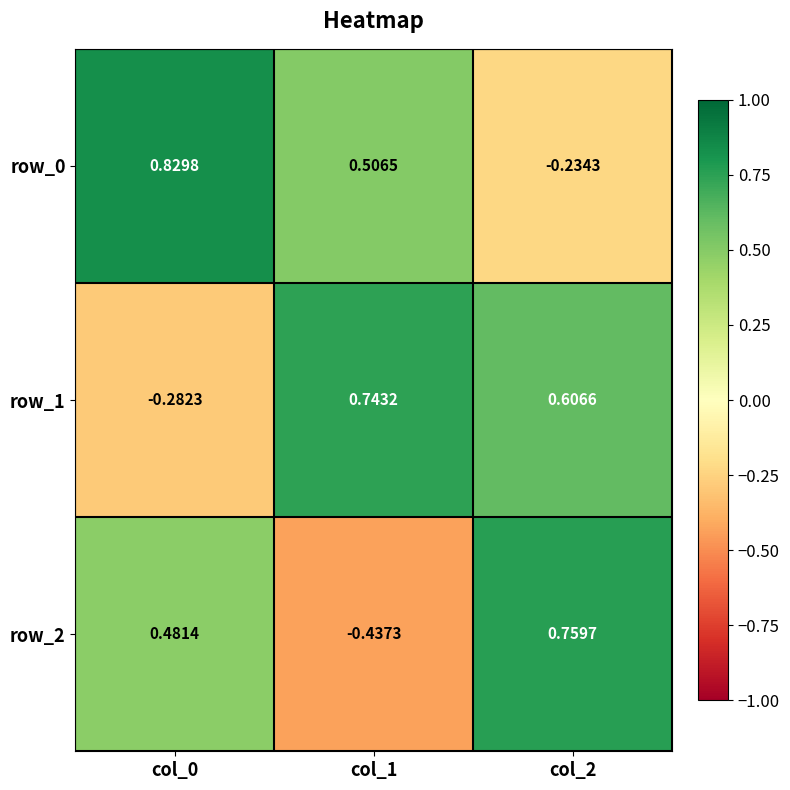

Between col_0 and col_2, which series saw the biggest shift?

row_0